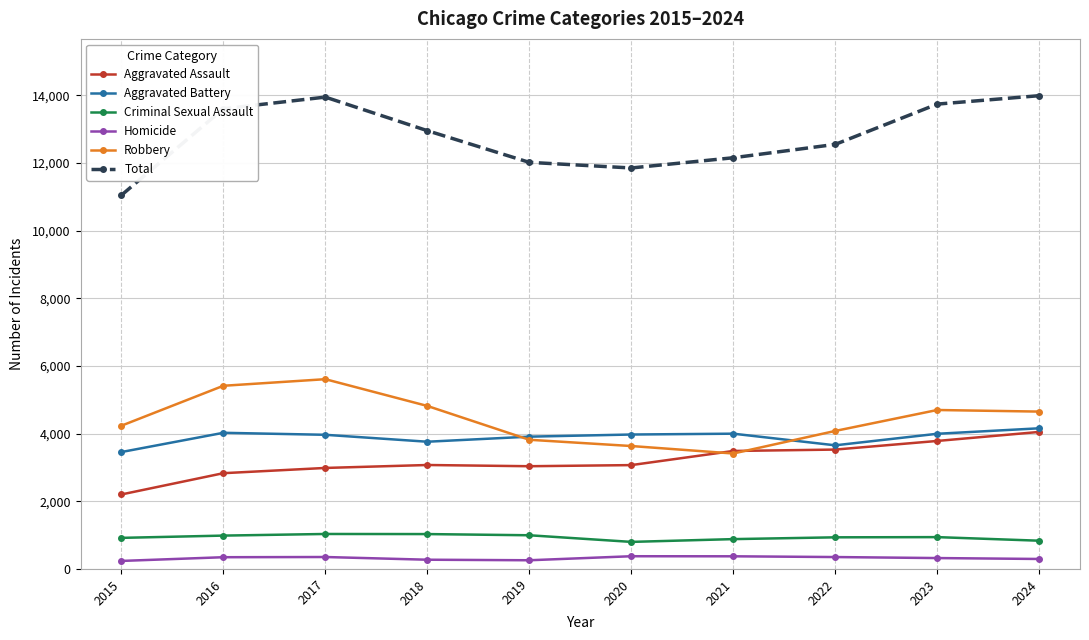

What is the maximum value for Robbery?

5610